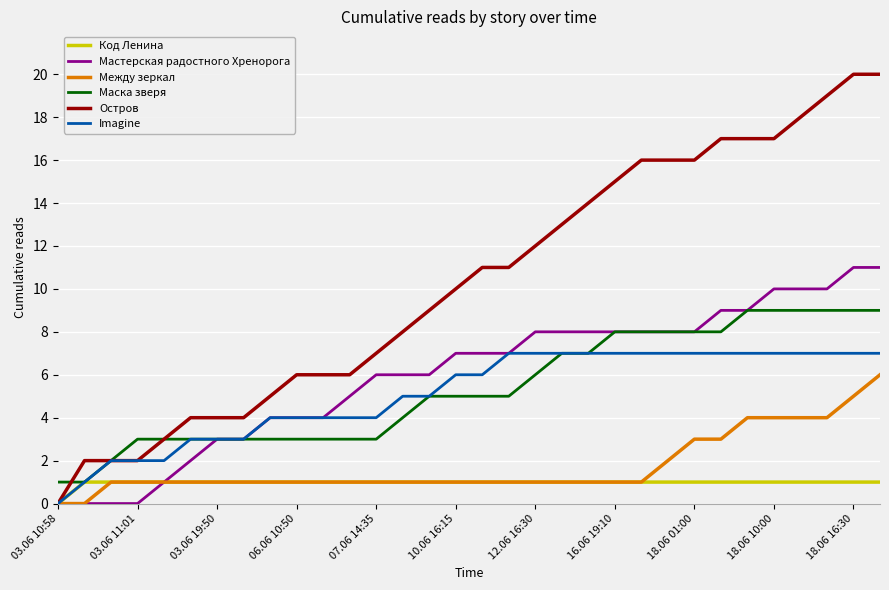

Which series has the largest total across all categories?

Остров